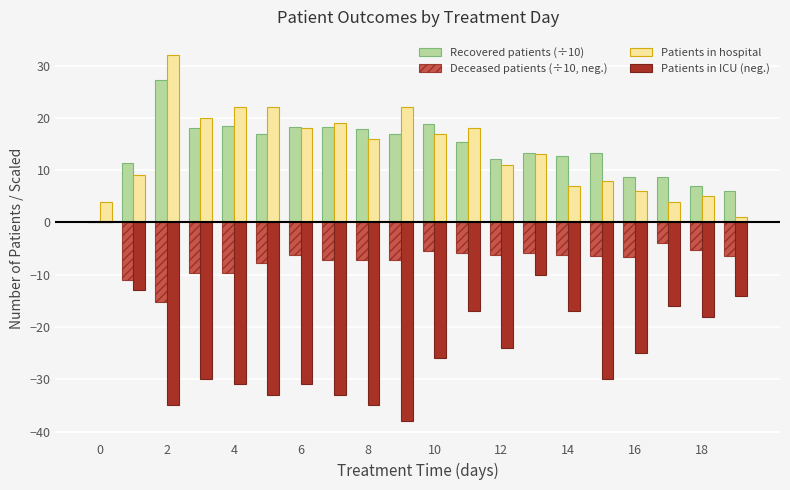

How many series are shown in this chart?

4